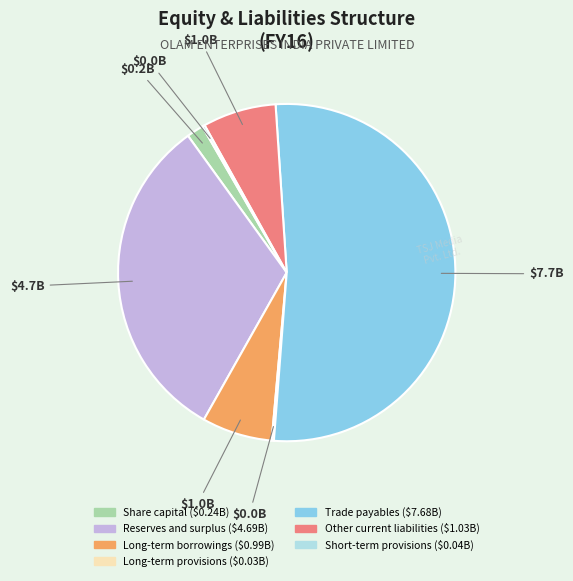

What is the ratio of the value at Other current liabilities to the value at Long-term borrowings?

1.0